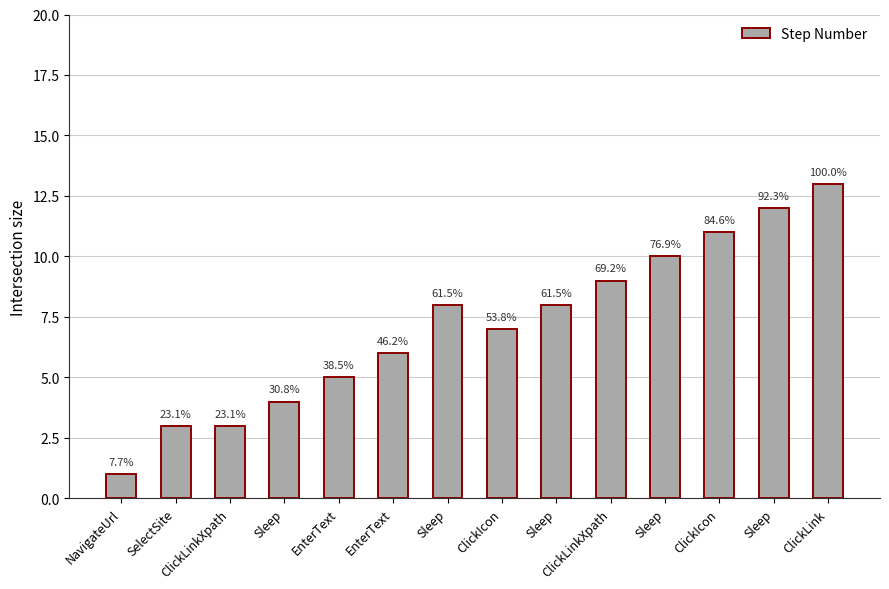

Does the chart contain any negative values?

No